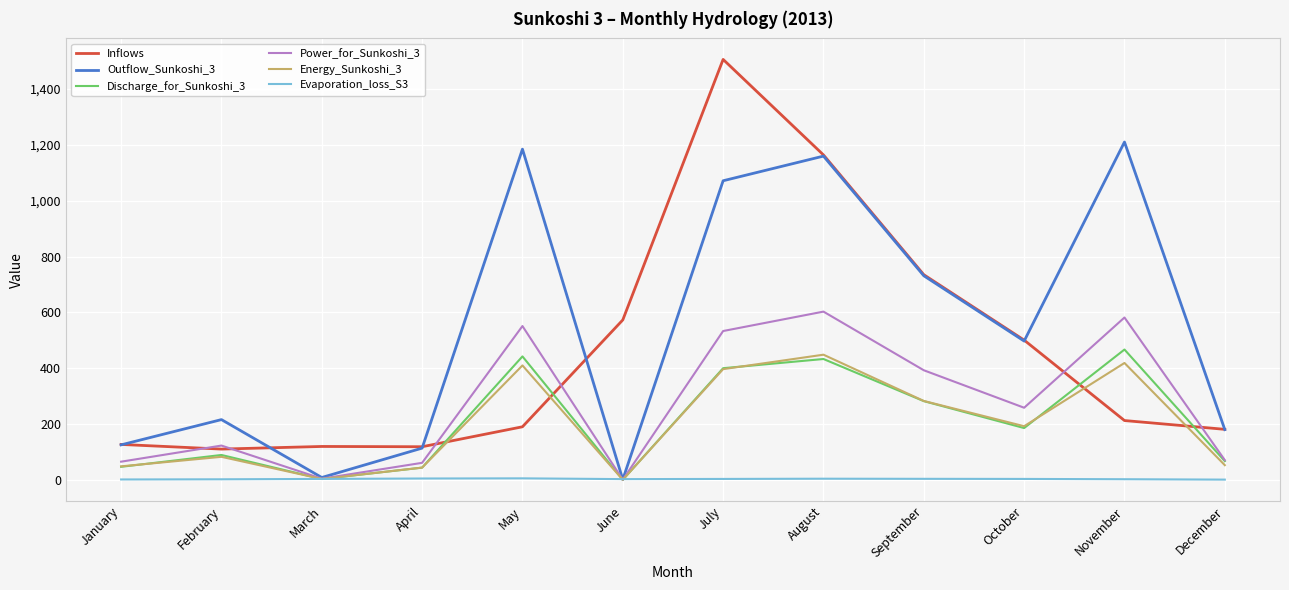

How many values in the Power_for_Sunkoshi_3 series exceed 258?

6